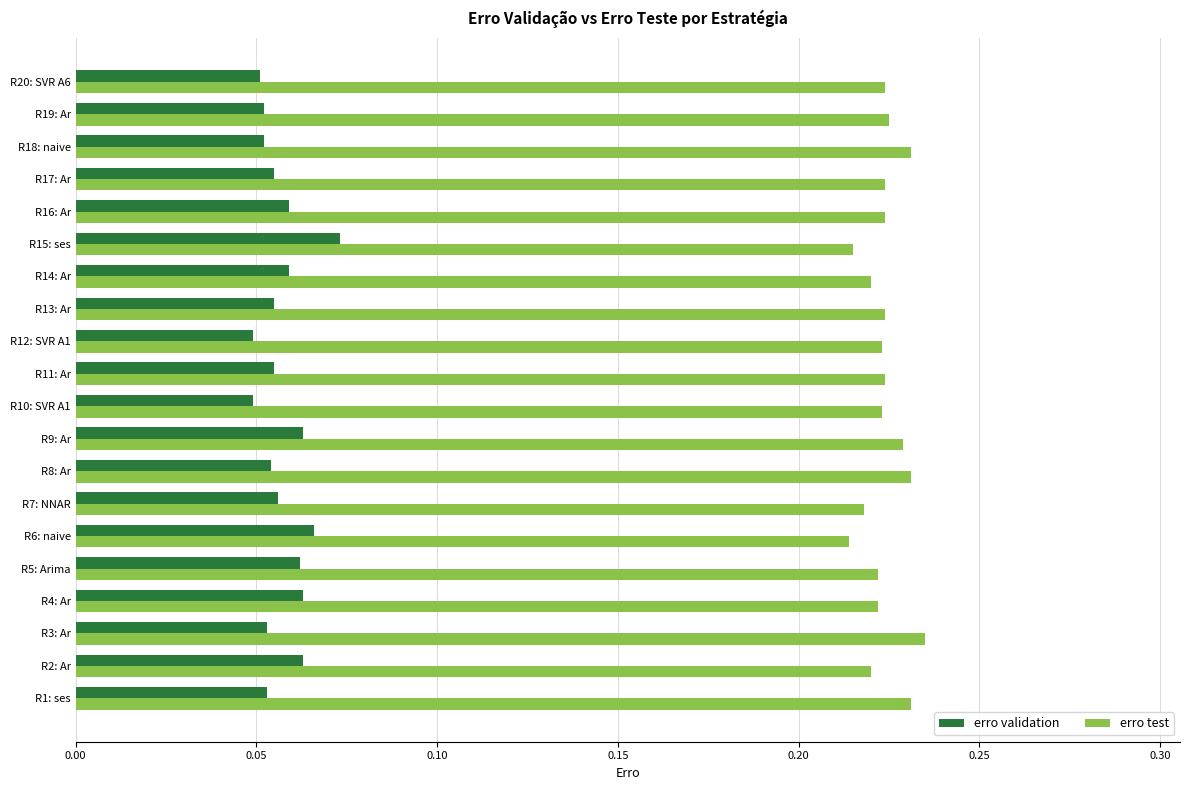

Rank the series at R8: Ar from highest to lowest value.

erro test, erro validation